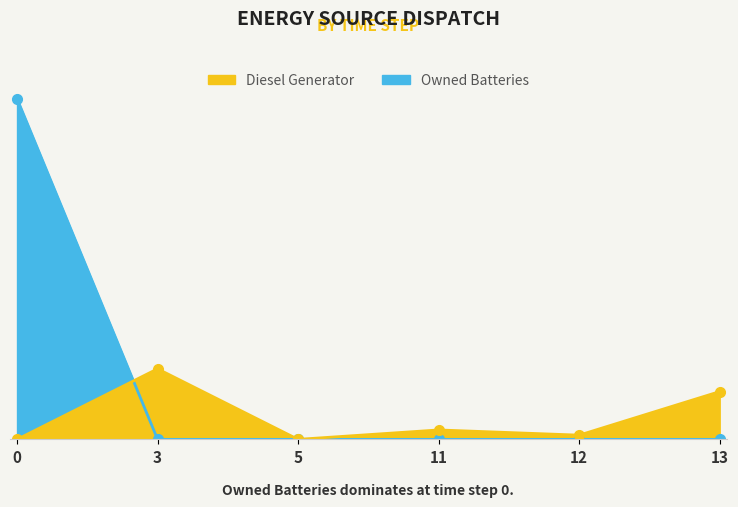

Where is the first local maximum?

3